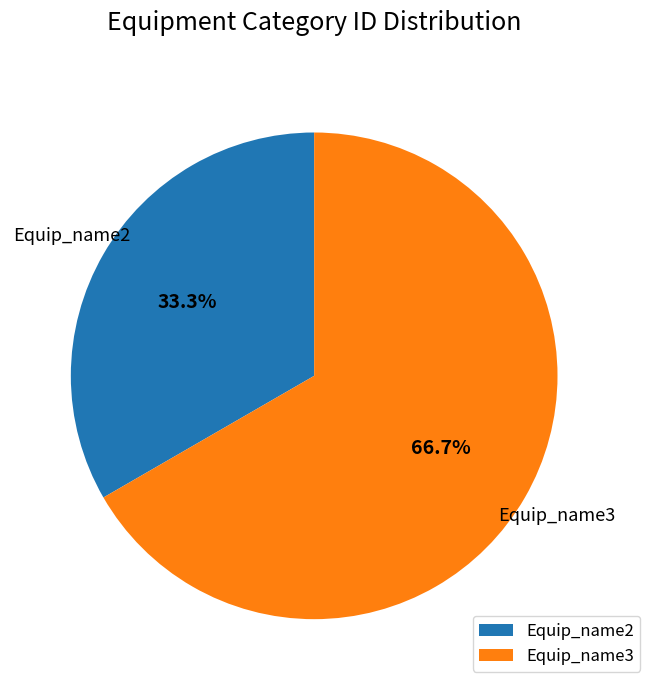

What percentage is the Equip_name3 slice, to the nearest percent?

67%